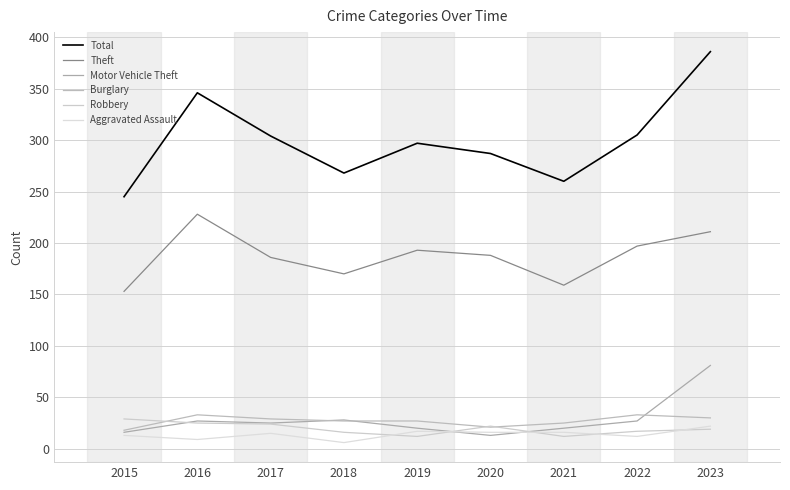

Reading left to right, transcribe all the data shown in this chart.

Total: 2015=245	2016=346	2017=304	2018=268	2019=297	2020=287	2021=260	2022=305	2023=386
Theft: 2015=153	2016=228	2017=186	2018=170	2019=193	2020=188	2021=159	2022=197	2023=211
Motor Vehicle Theft: 2015=16	2016=27	2017=25	2018=28	2019=20	2020=13	2021=20	2022=27	2023=81
Burglary: 2015=18	2016=33	2017=29	2018=27	2019=27	2020=21	2021=25	2022=33	2023=30
Robbery: 2015=29	2016=25	2017=24	2018=16	2019=12	2020=22	2021=12	2022=17	2023=19
Aggravated Assault: 2015=13	2016=9	2017=15	2018=6	2019=17	2020=16	2021=16	2022=12	2023=22